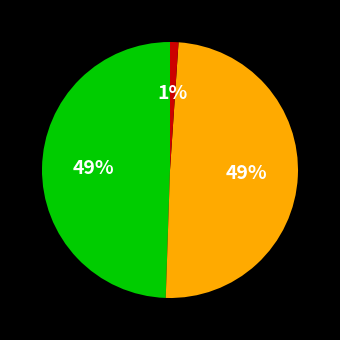

How many slices are in this pie chart?

3